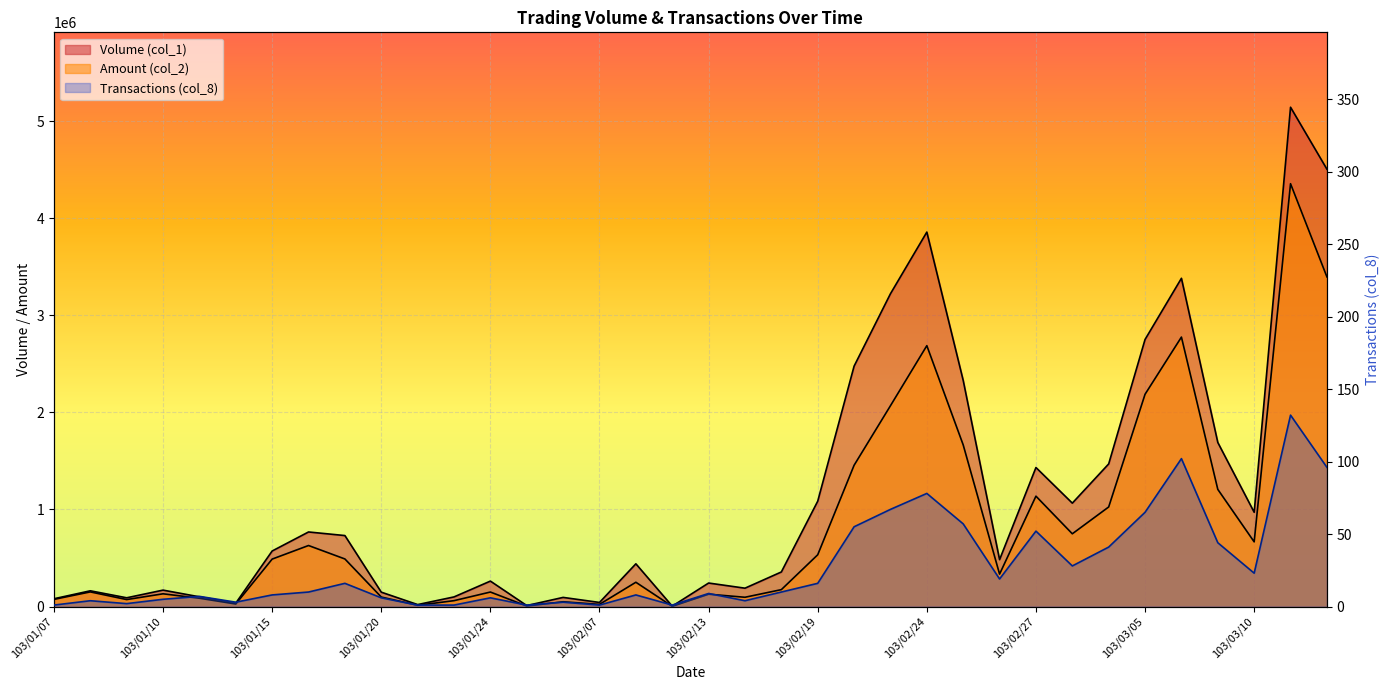

What is the label of the 21st point from the left?

103/02/17